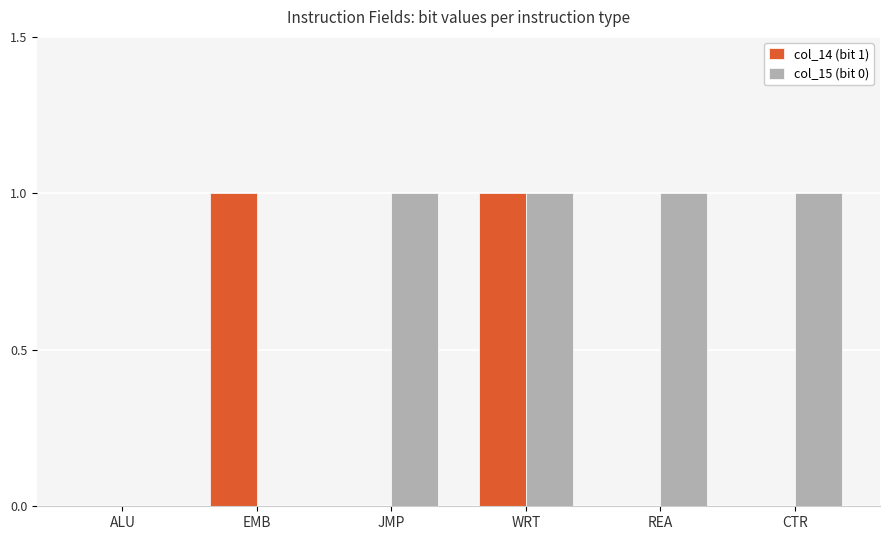

Is it true that col_14 (bit 1) equals 1 at REA?

False